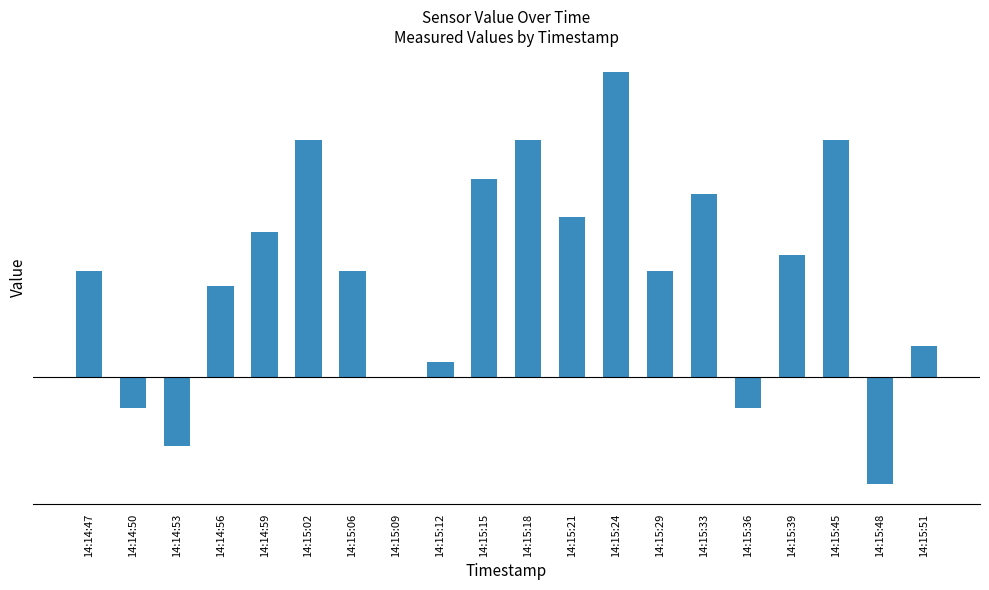

The value at 14:15:12 is 0.0. True or false?

False